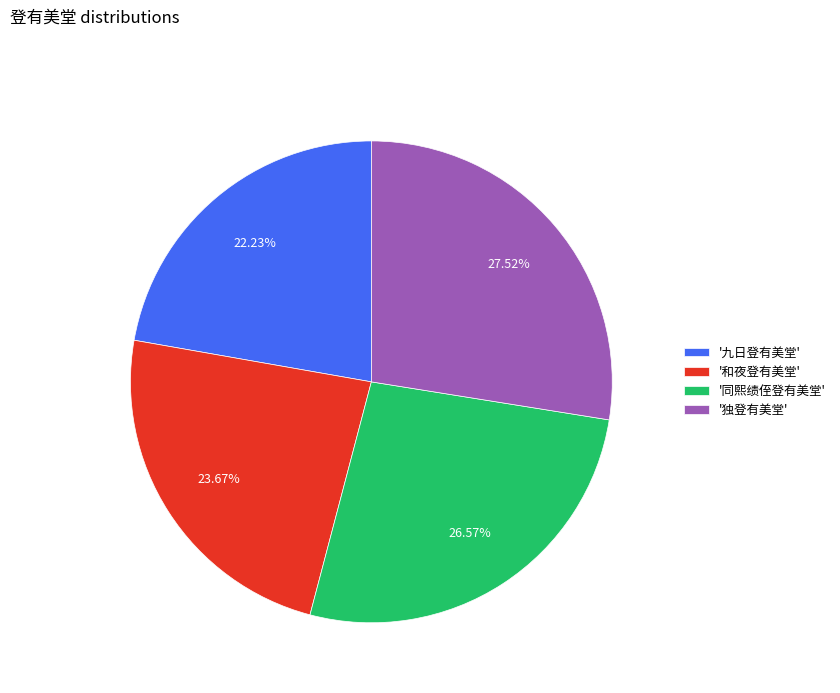

Combined, do '独登有美堂' and '和夜登有美堂' account for over 50%?

Yes